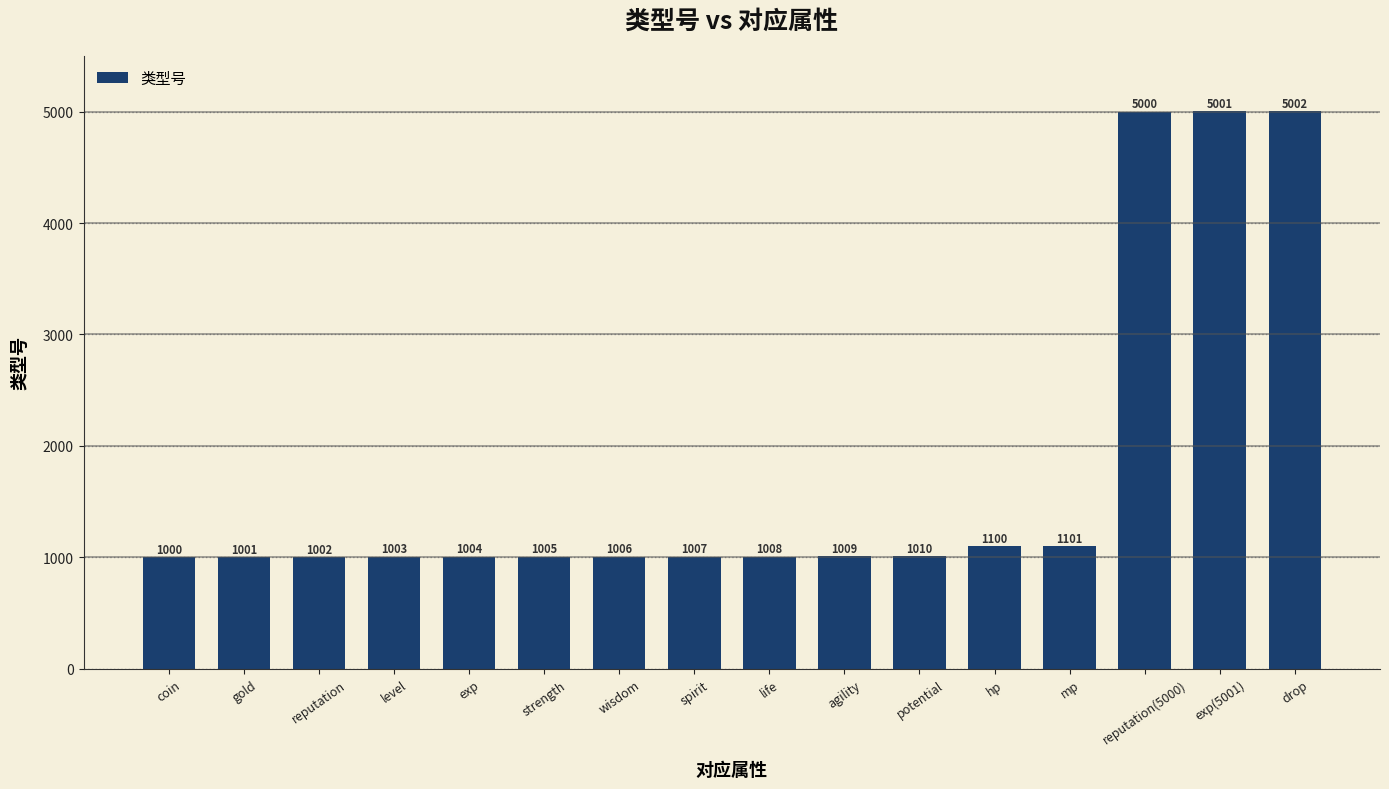

List the labels in order of value, largest first.

drop, exp(5001), reputation(5000), mp, hp, potential, agility, life, spirit, wisdom, strength, exp, level, reputation, gold, coin